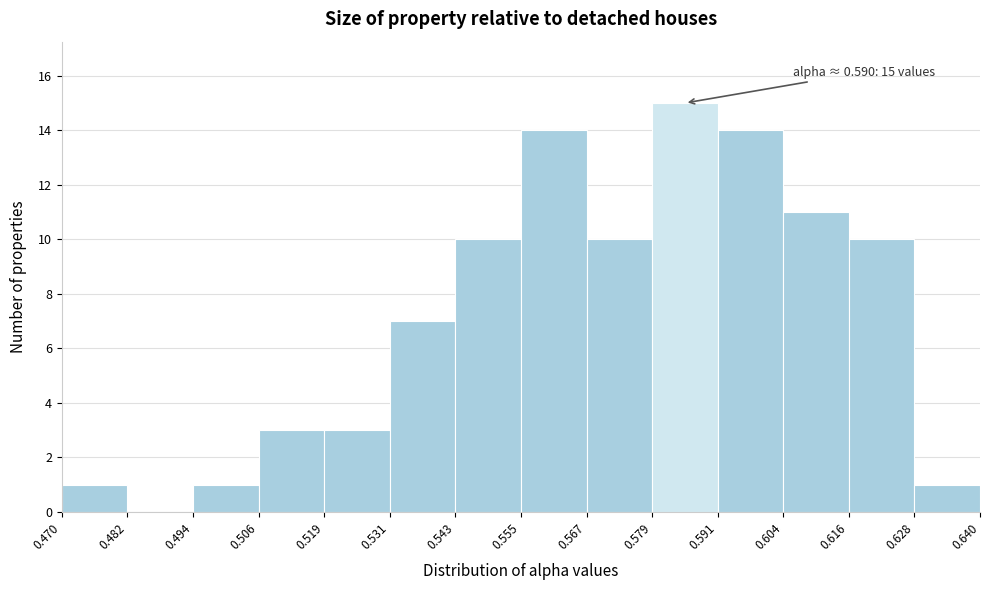

Which range on the x-axis has the tallest bar?

0.579 to 0.591